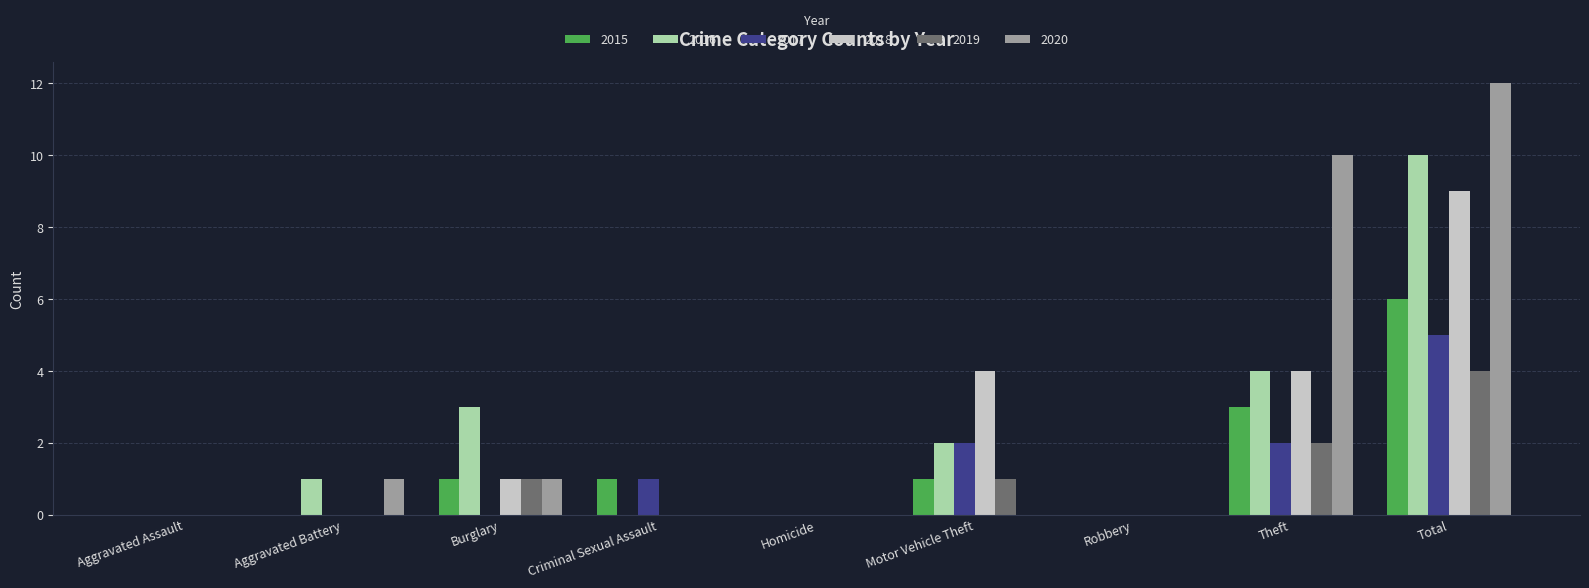

What is the spread (max minus min) of values at Criminal Sexual Assault?

1